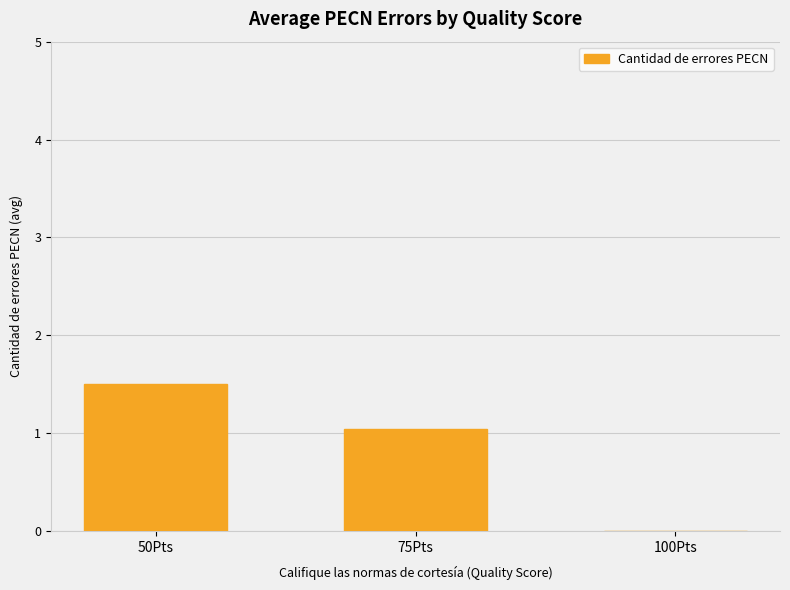

How many values are above zero?

2